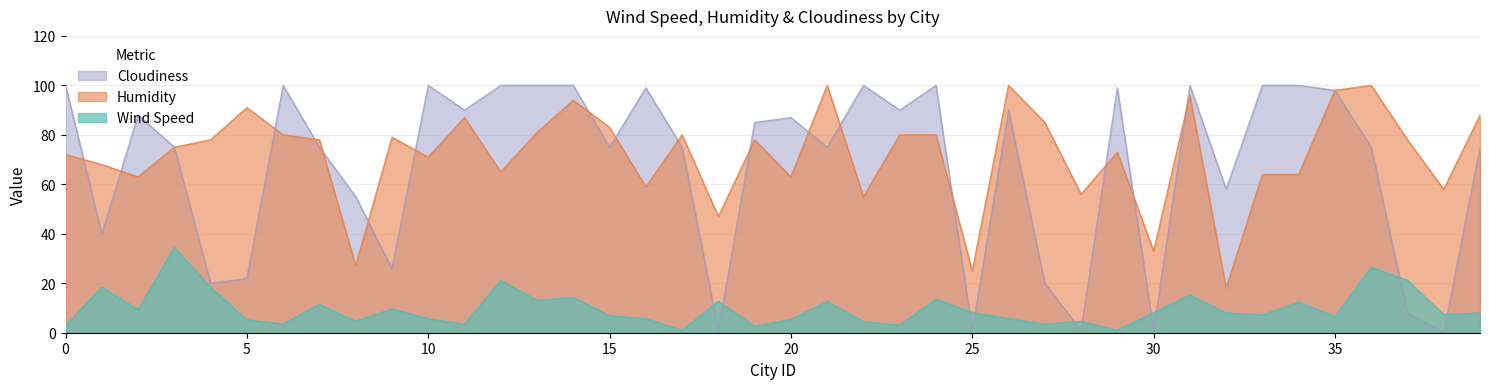

The Cloudiness series shows 88.0 at 2. True or false?

True